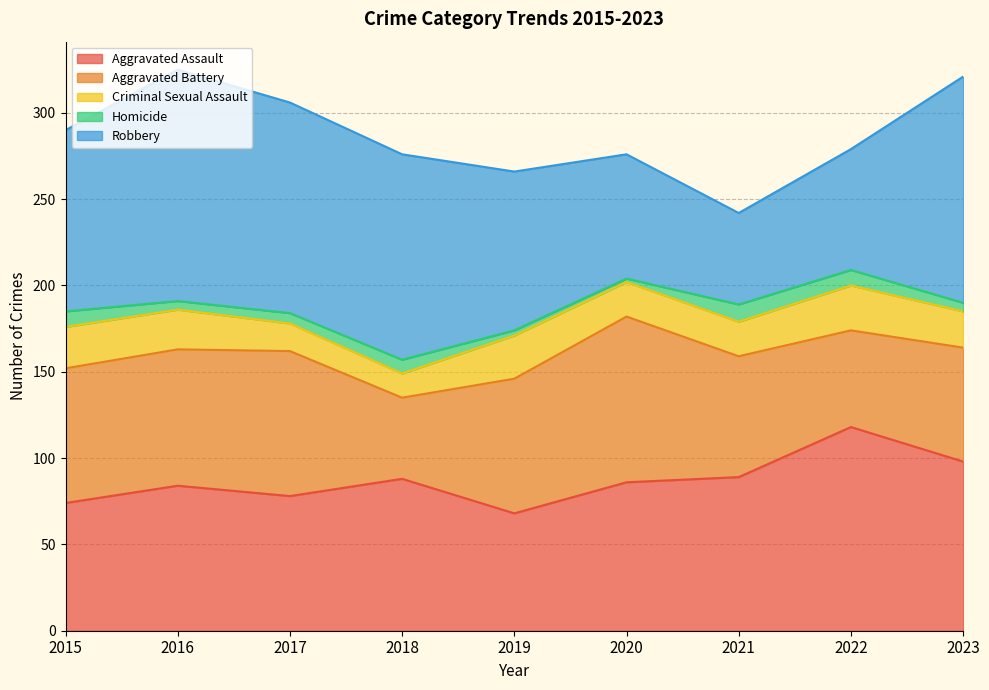

True or false: Homicide and Aggravated Battery intersect in this chart.

False